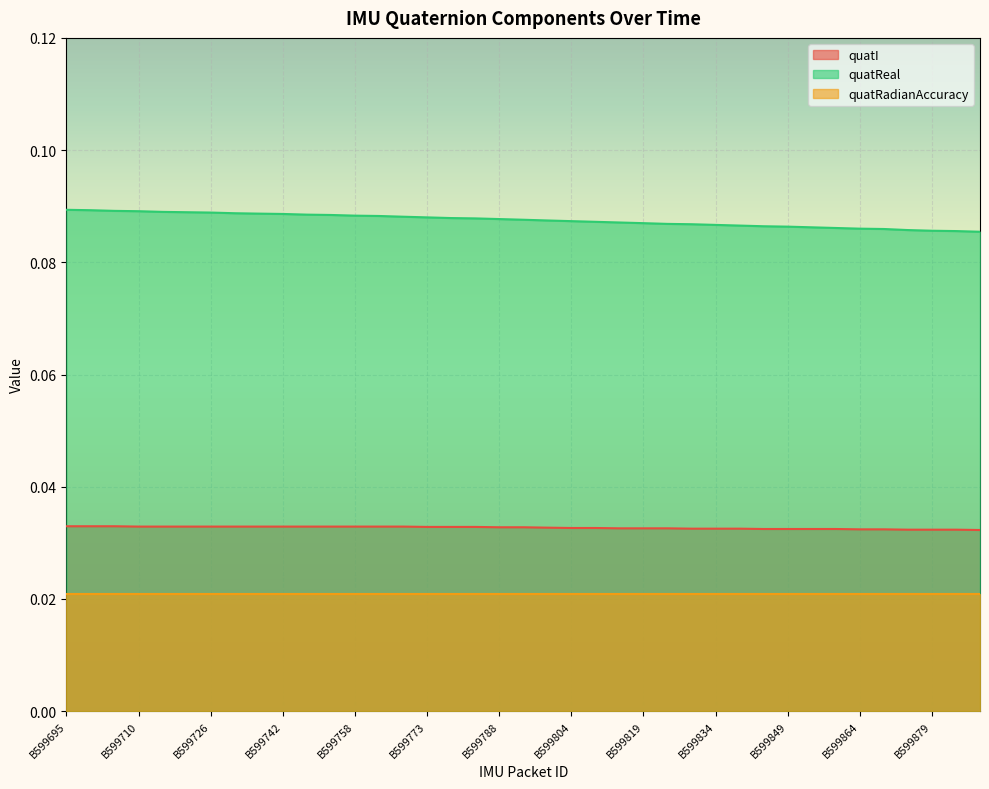

List the series in order of their overall mean, highest first.

quatReal, quatI, quatRadianAccuracy